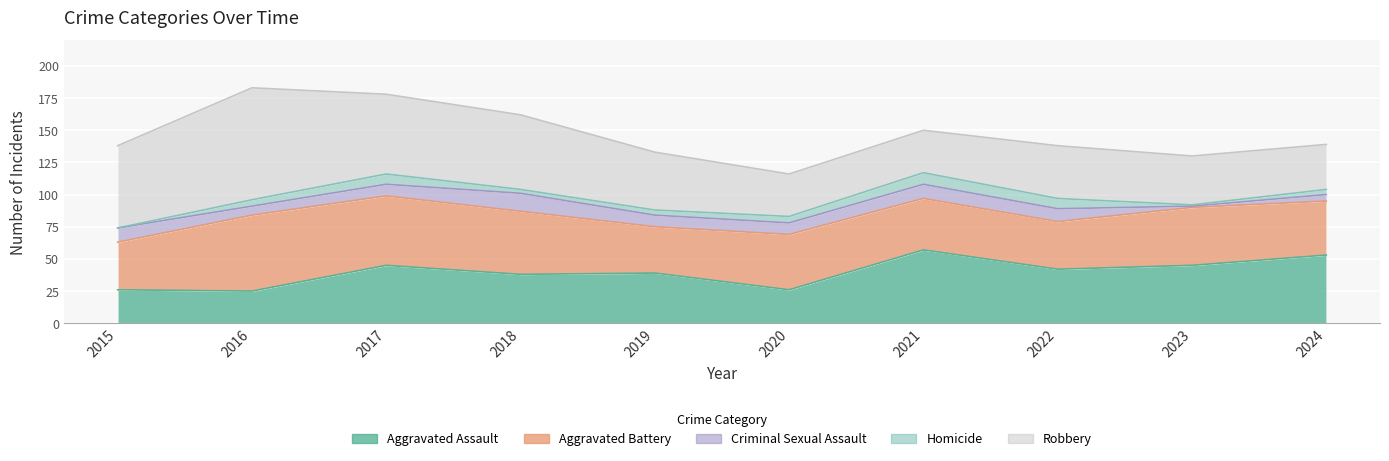

Is the value of Robbery at 2019 greater than the value of Aggravated Assault at 2018?

Yes